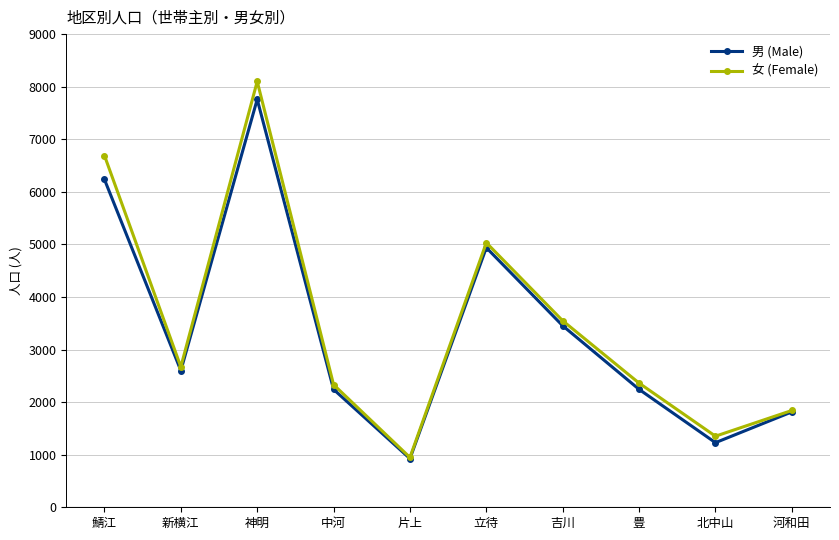

What is the total value across all series at 神明?

15859